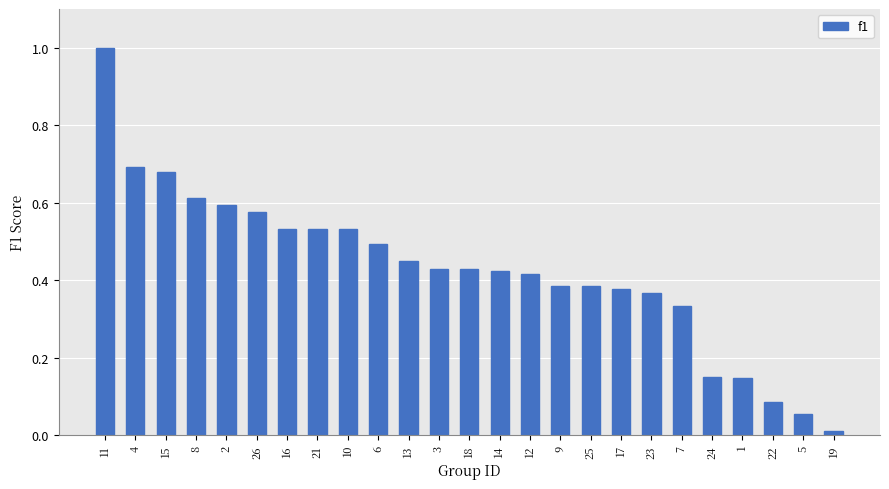

True or false: the data shows 0.5 at 9.

False